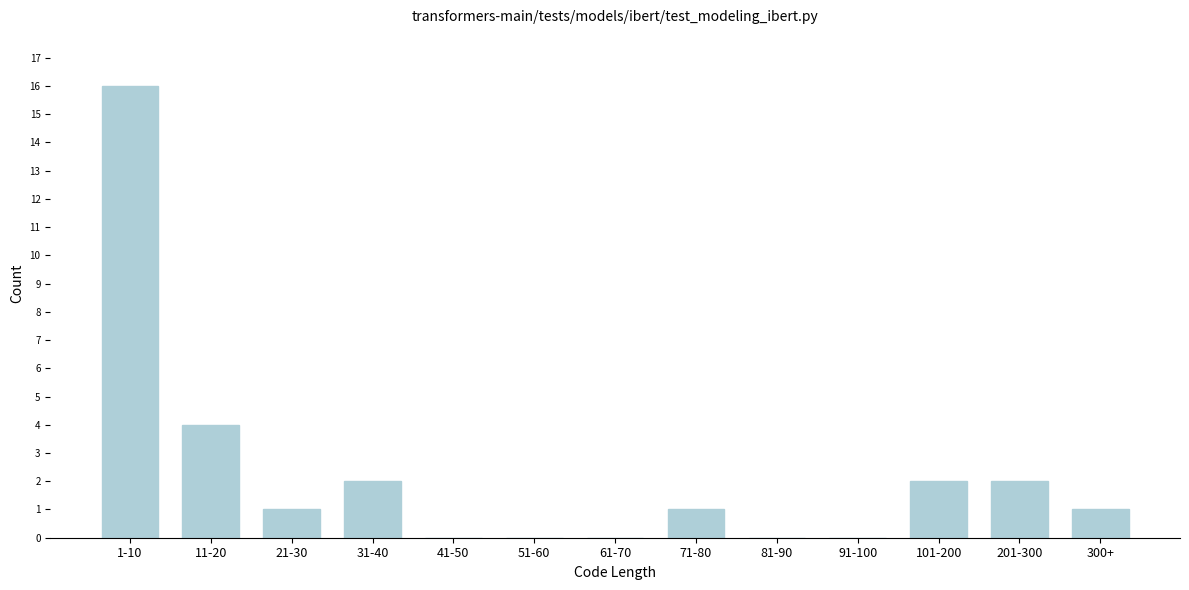

Reading right to left, extract all data points from this chart.

300+=1	201-300=2	101-200=2	91-100=0	81-90=0	71-80=1	61-70=0	51-60=0	41-50=0	31-40=2	21-30=1	11-20=4	1-10=16